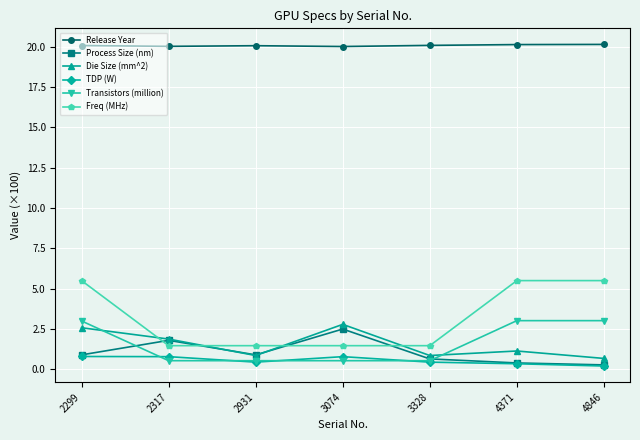

What is the difference between the second highest and second lowest values in the Process Size (nm) series?

1.4